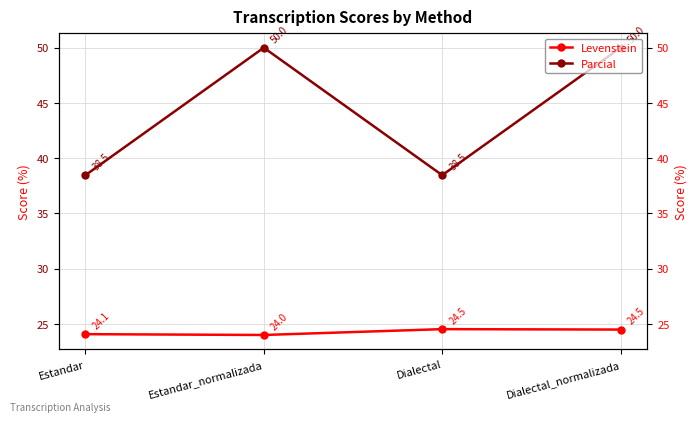

True or false: Parcial and Levenstein cross at least once.

False